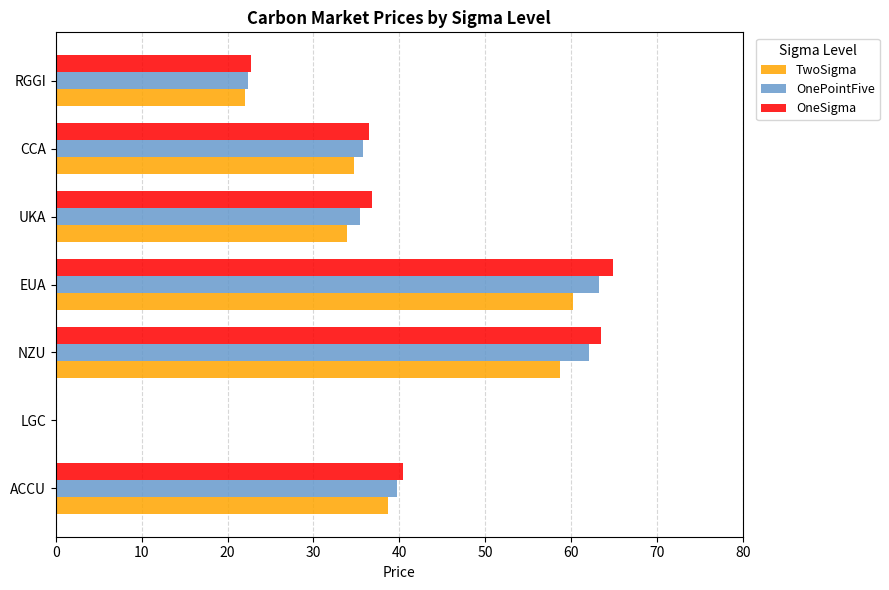

The value of TwoSigma at NZU is 58.7. True or false?

True